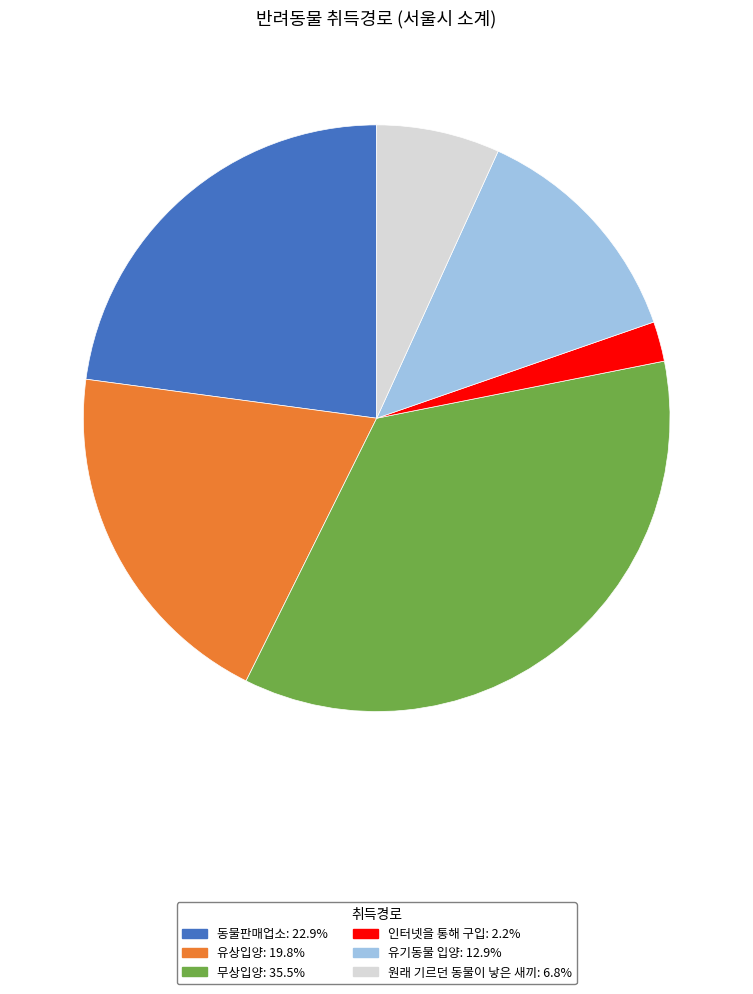

Is the sum of 인터넷을 통해 구입: 2.2% and 유상입양: 19.8% greater than half?

No